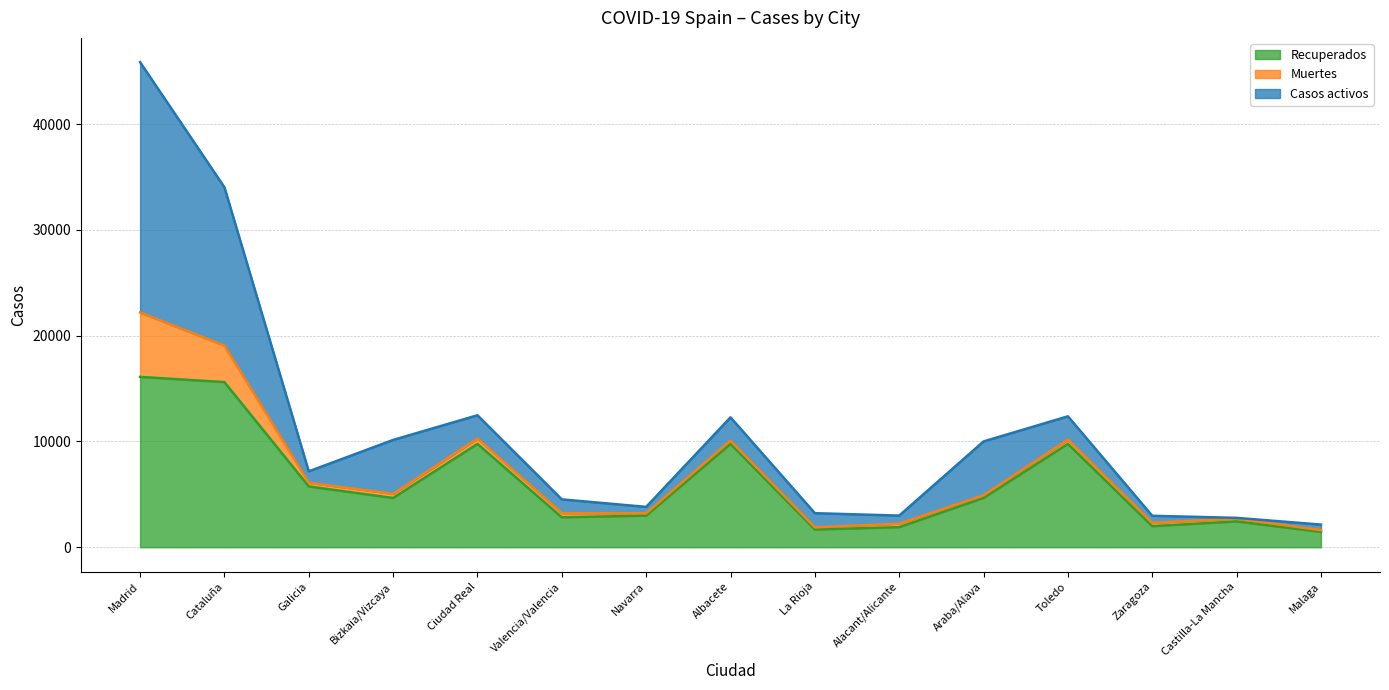

Reading left to right, what are all the values shown in this chart?

Recuperados: Madrid=16102	Cataluña=15610	Galicia=5747	Bizkaia/Vizcaya=4658	Ciudad Real=9768	Valencia/Valencia=2833	Navarra=2987	Albacete=9768	La Rioja=1679	Alacant/Alicante=1902	Araba/Alava=4658	Toledo=9768	Zaragoza=1993	Castilla-La Mancha=2446	Malaga=1450
Muertes: Madrid=6084	Cataluña=3442	Galicia=347	Bizkaia/Vizcaya=394	Ciudad Real=503	Valencia/Valencia=392	Navarra=227	Albacete=309	La Rioja=207	Alacant/Alicante=327	Araba/Alava=254	Toledo=403	Zaragoza=315	Castilla-La Mancha=263	Malaga=170
Casos activos: Madrid=23663	Cataluña=14975	Galicia=1082	Bizkaia/Vizcaya=5092	Ciudad Real=2205	Valencia/Valencia=1301	Navarra=603	Albacete=2205	La Rioja=1337	Alacant/Alicante=764	Araba/Alava=5092	Toledo=2205	Zaragoza=668	Castilla-La Mancha=71	Malaga=523